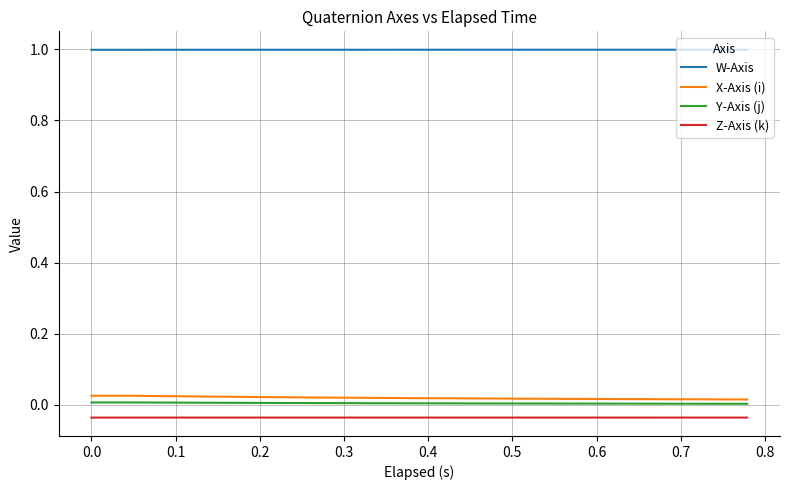

What is the maximum value shown in the chart?

1.0